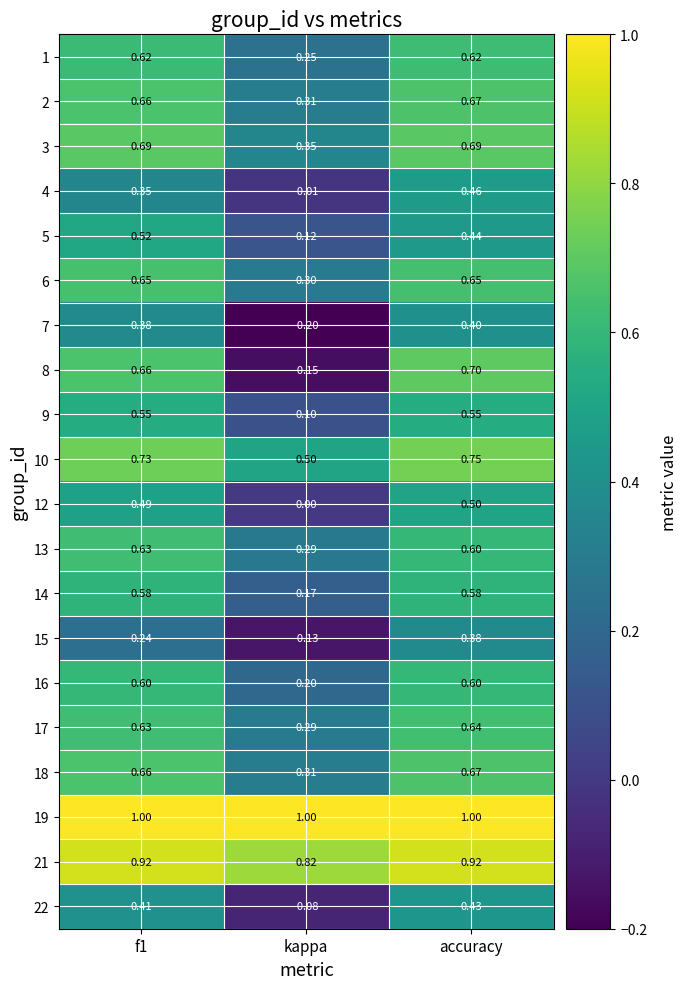

At which label is 1 closest to 0?

kappa